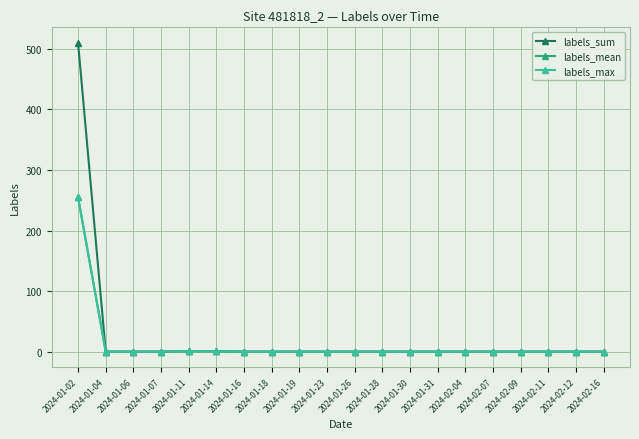

Does the chart display data point markers on the line(s)?

Yes